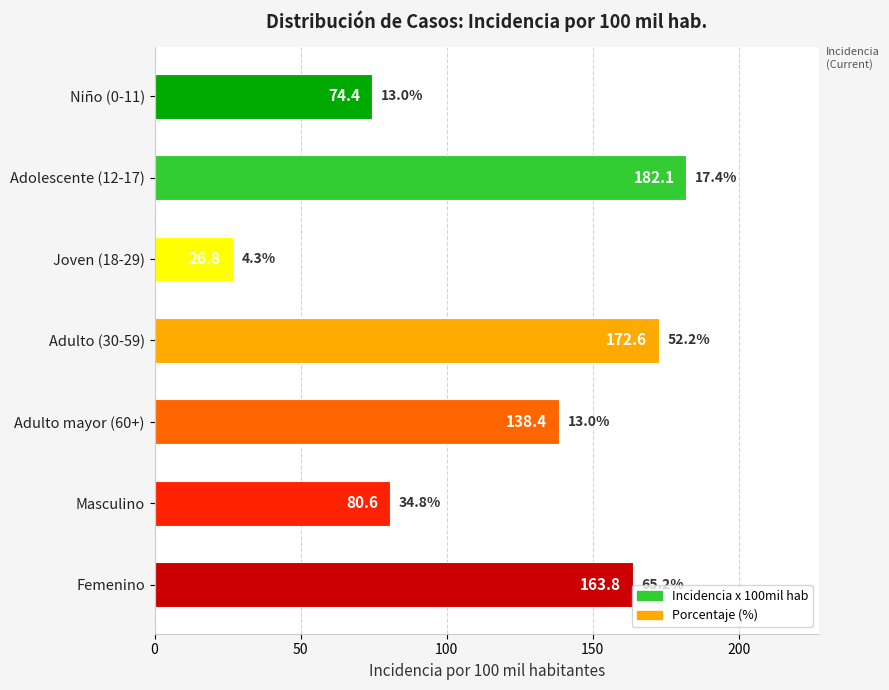

List the labels in order of value, largest first.

Adolescente (12-17), Adulto (30-59), Femenino, Adulto mayor (60+), Masculino, Niño (0-11), Joven (18-29)